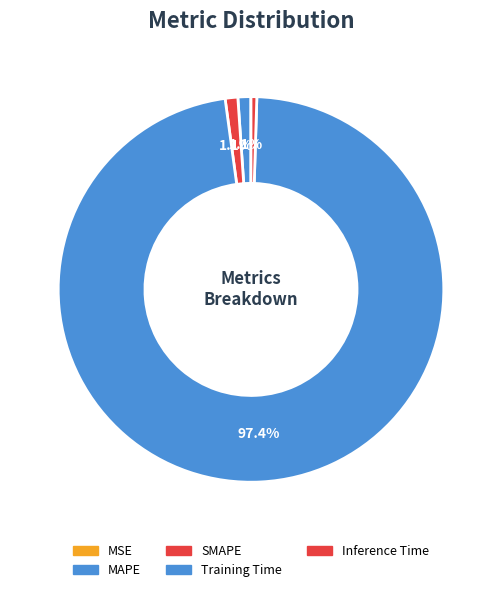

To the nearest percent, what is the combined percentage of Training Time and Inference Time?

98%